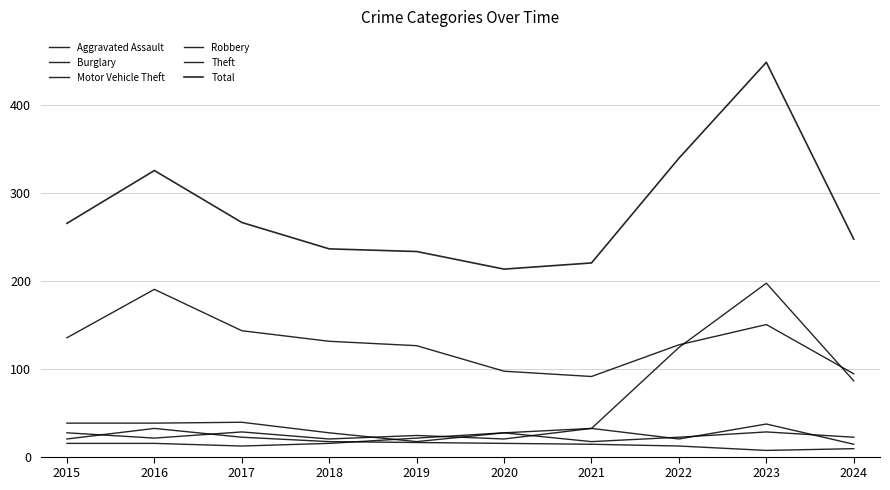

Is this an area chart (filled region under the line)?

No